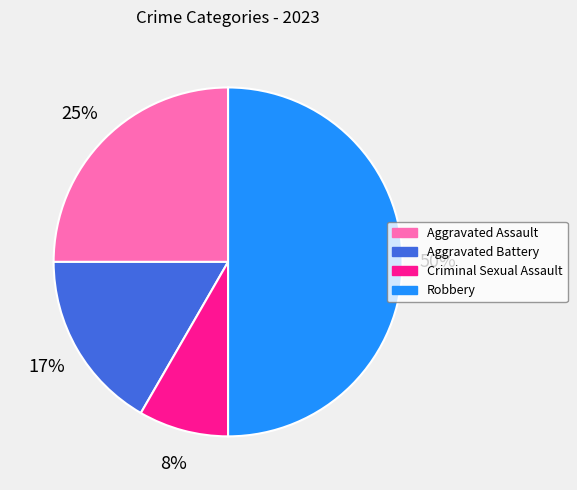

True or false: Robbery accounts for 58% of the total.

False